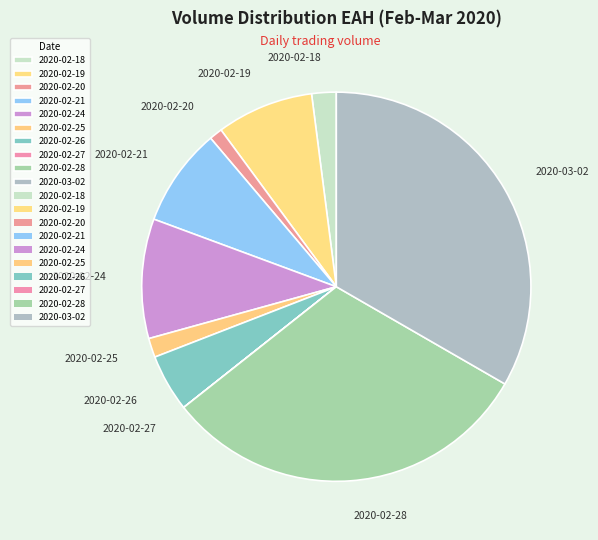

Approximately how many times larger is the value at 2020-02-24 compared to 2020-03-02?

0.3